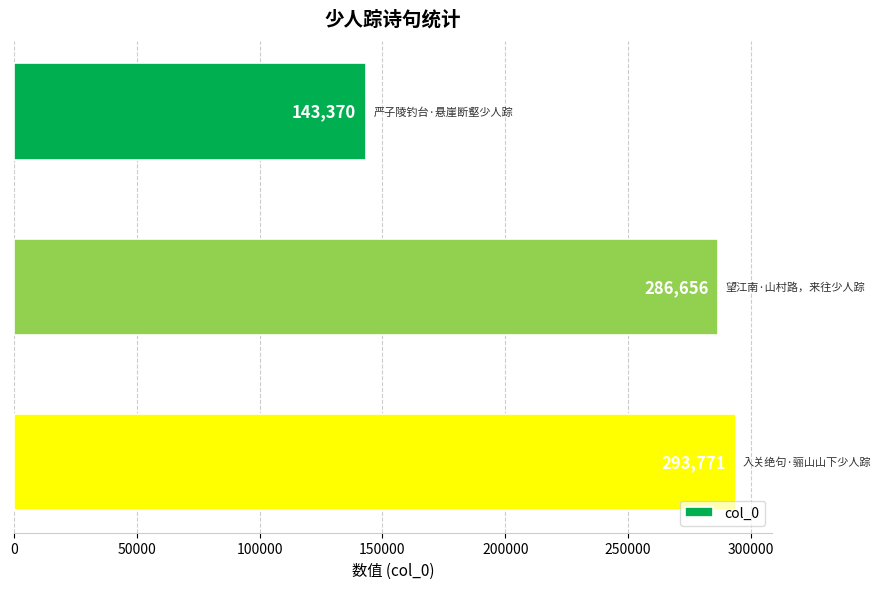

What is the greatest value displayed?

293771